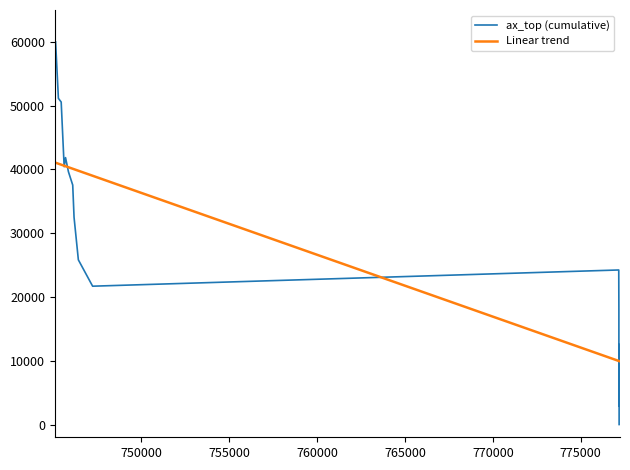

At how many categories does at least one series exceed 56911?

1